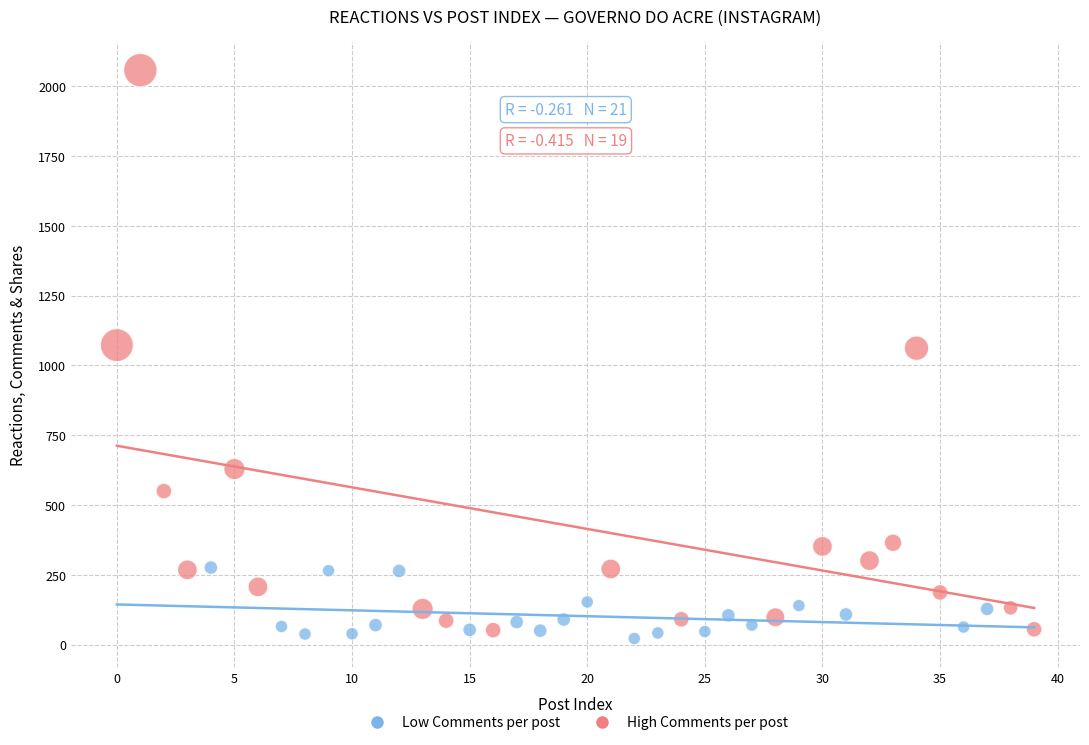

Which series has the widest spread of Y values?

High Comments per post